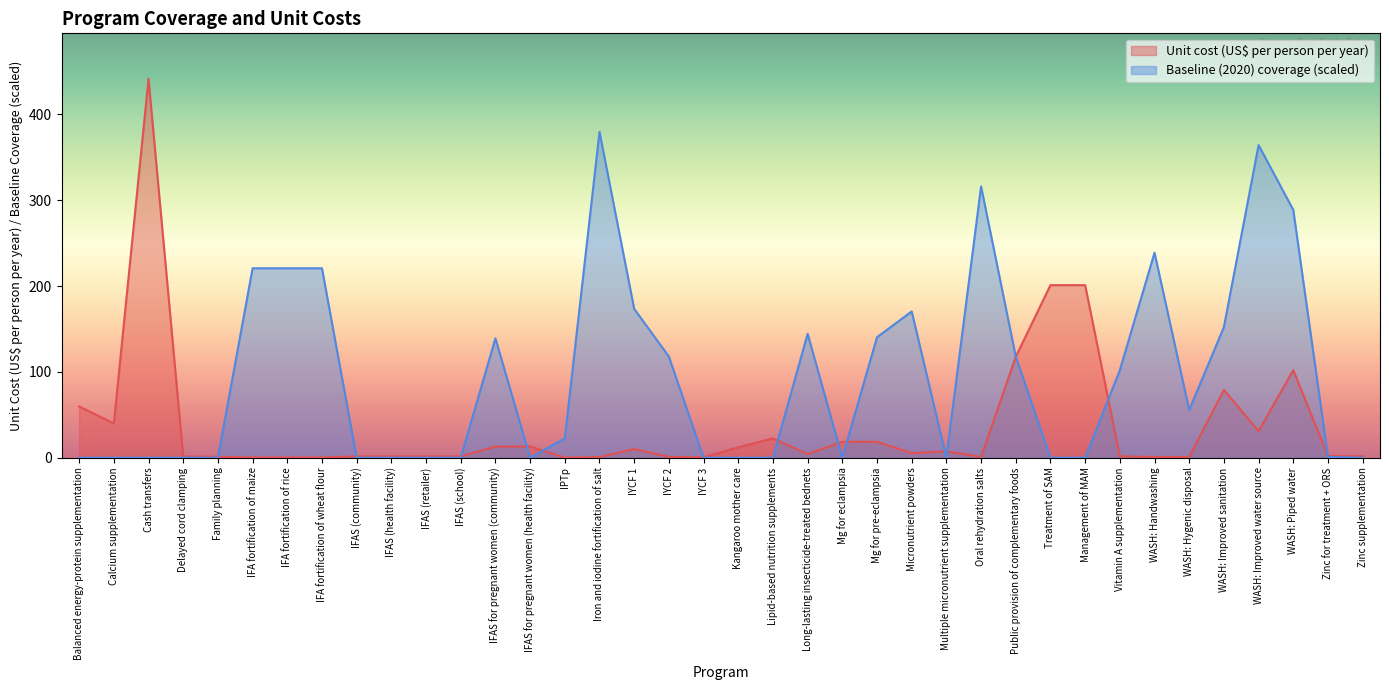

What is the difference between the highest and lowest values at IFAS for pregnant women (health facility)?

13.1